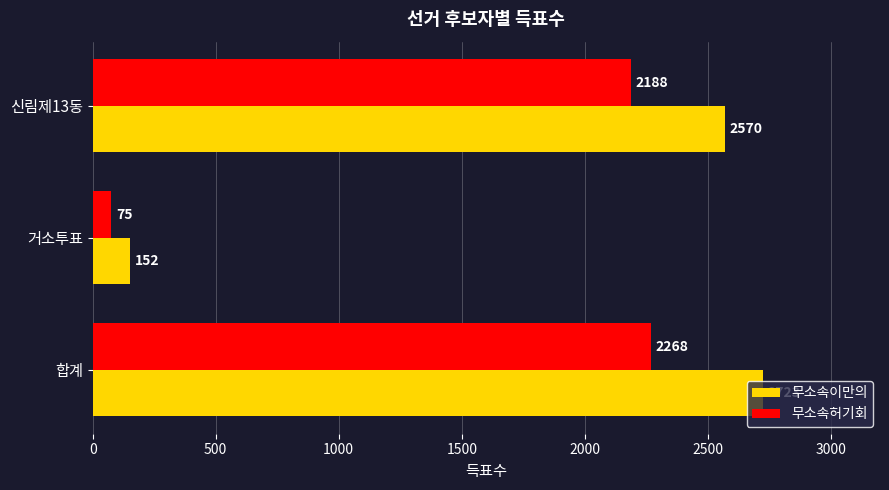

At which category is the sum across all series the highest?

합계